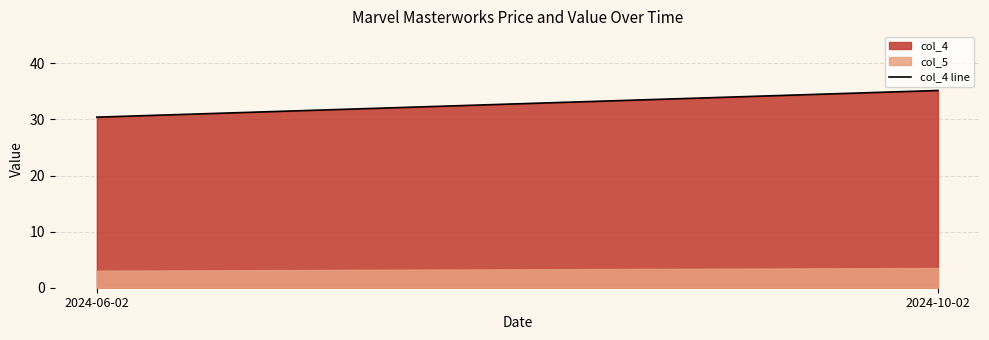

What is the ratio of the value at 2024-06-02 to the value at 2024-10-02?

0.9